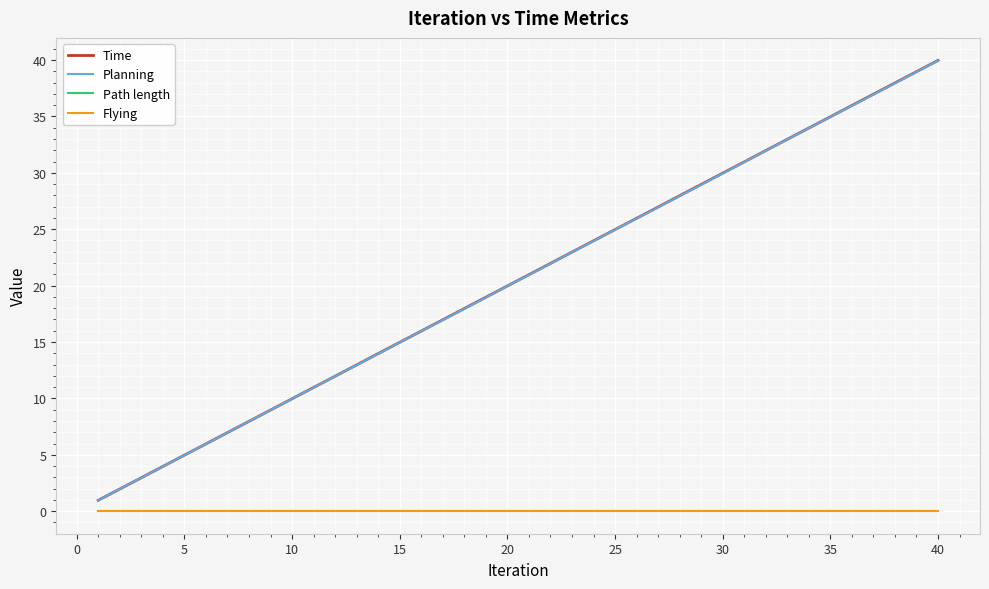

Does the chart have visible grid lines?

Yes